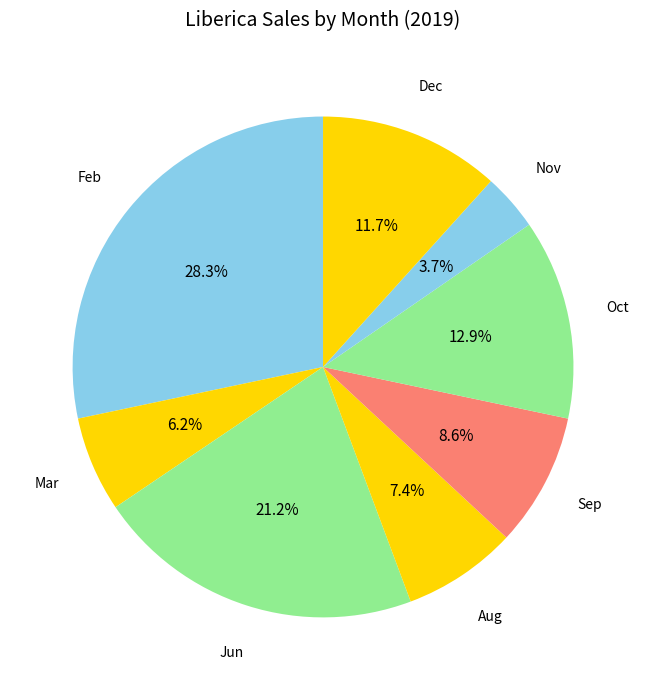

Is there a majority slice in this chart?

No